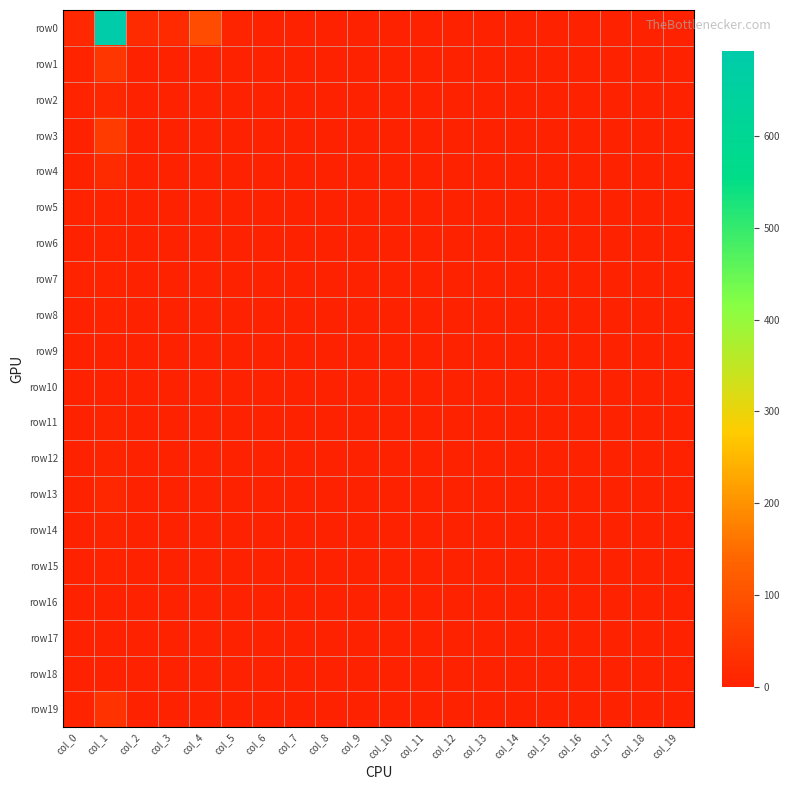

Which series has the largest range (max minus min)?

row0